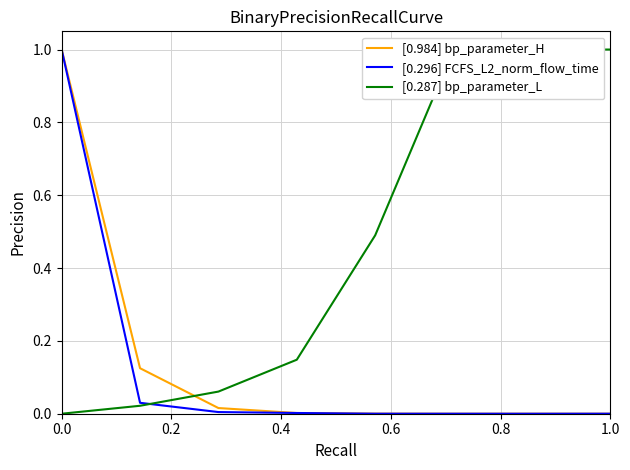

The [0.296] FCFS_L2_norm_flow_time series shows 1.0 at 0.0. True or false?

True